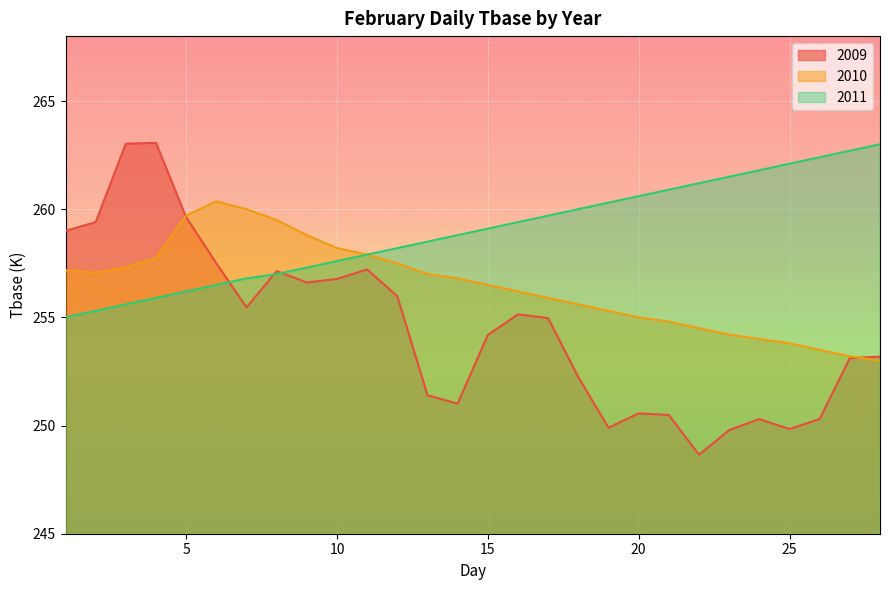

Which series has the widest spread of values?

2009